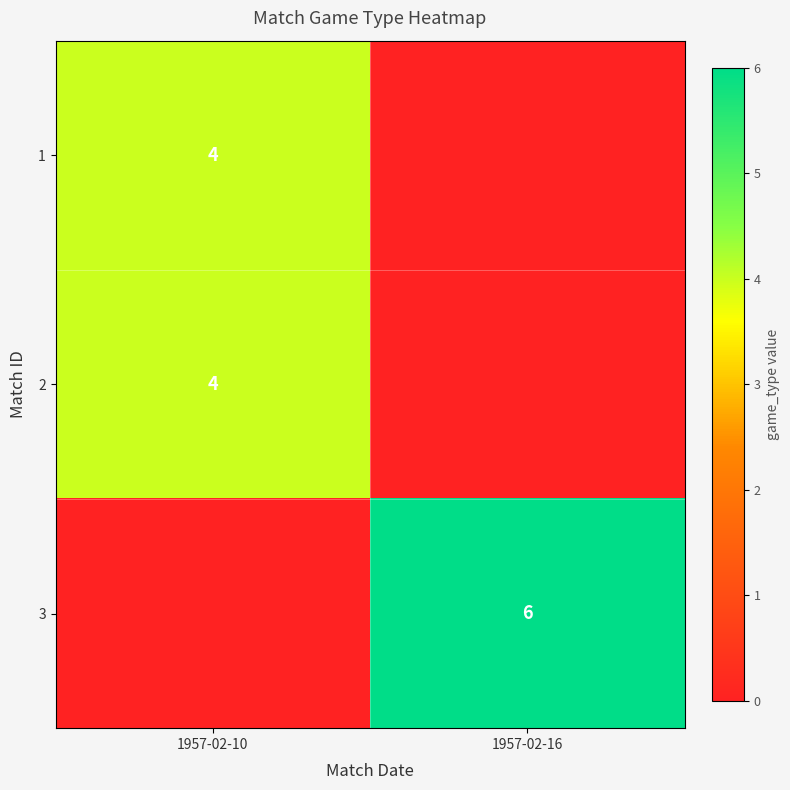

Which has a higher value, 1957-02-16 or 1957-02-10?

1957-02-10